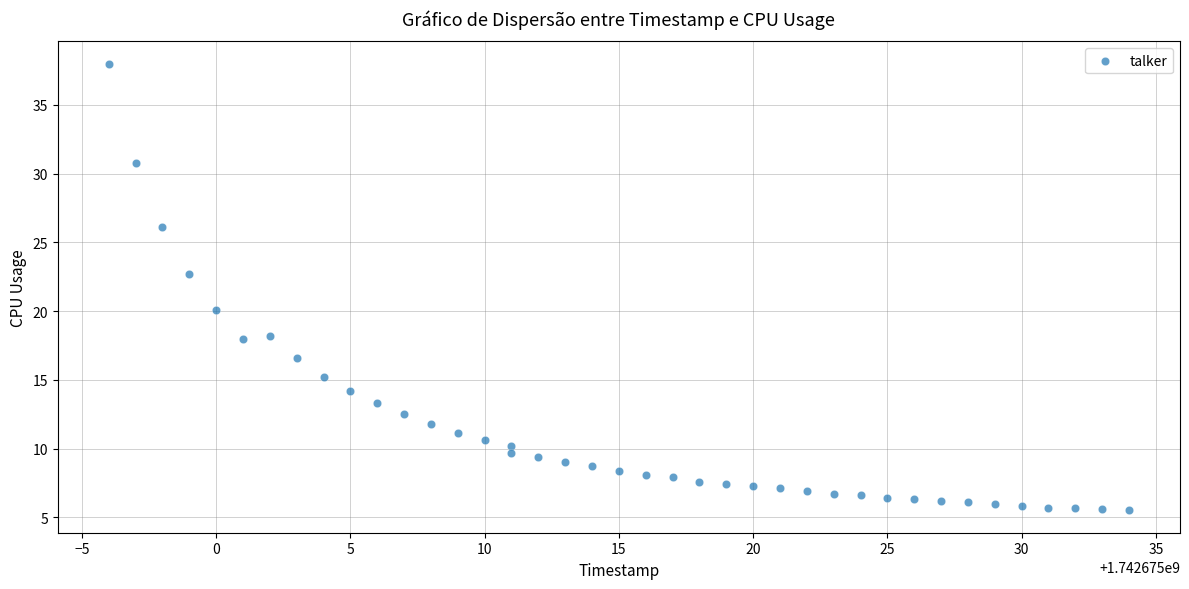

What is the range of Y values (max minus min)?

32.5